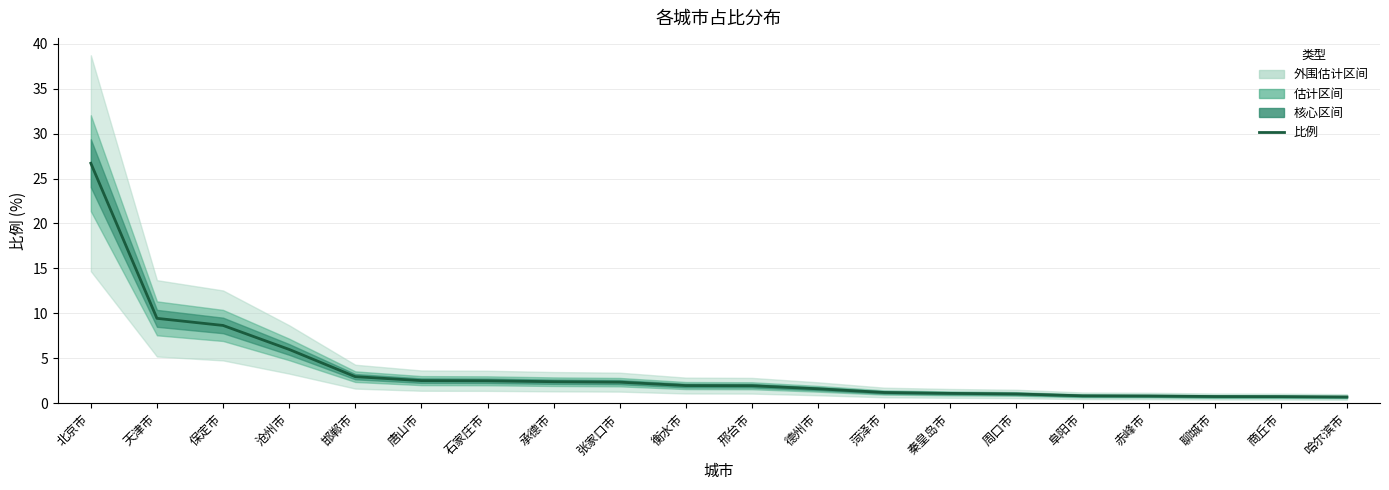

Reading left to right, transcribe all the data shown in this chart.

北京市=26.7	天津市=9.4	保定市=8.7	沧州市=6.0	邯郸市=3.0	唐山市=2.5	石家庄市=2.5	承德市=2.4	张家口市=2.3	衡水市=2.0	邢台市=1.9	德州市=1.6	菏泽市=1.2	秦皇岛市=1.1	周口市=1.0	阜阳市=0.8	赤峰市=0.8	聊城市=0.7	商丘市=0.7	哈尔滨市=0.7